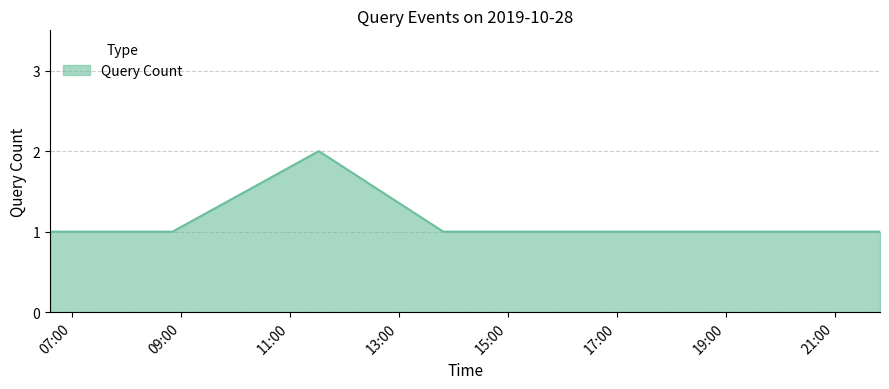

Does the chart have visible grid lines?

Yes